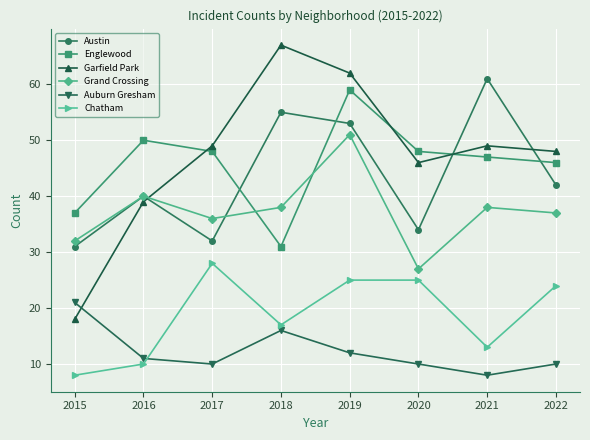

What is the difference between the highest and lowest values at 2022?

38